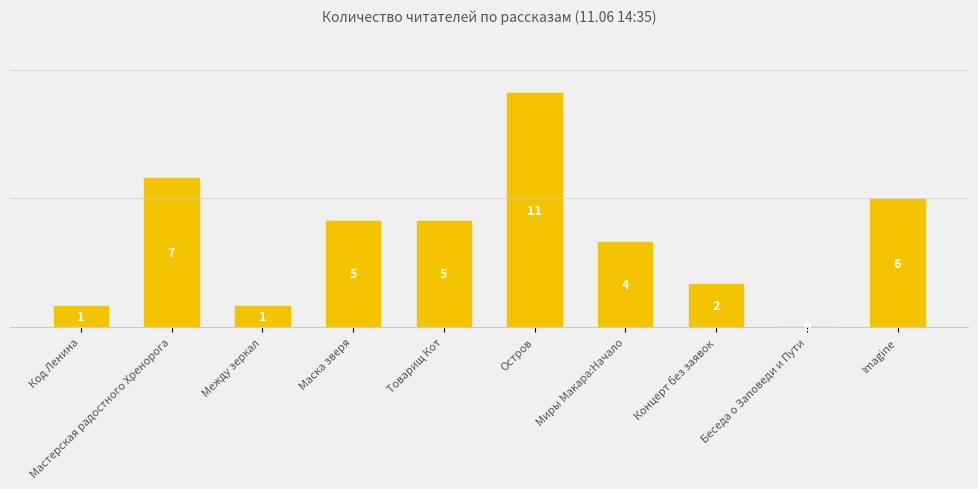

Rank the categories by value from lowest to highest.

Беседа о Заповеди и Пути, Код Ленина, Между зеркал, Концерт без заявок, Миры Макара:Начало, Маска зверя, Товарищ Кот, Imagine, Мастерская радостного Хренорога, Остров